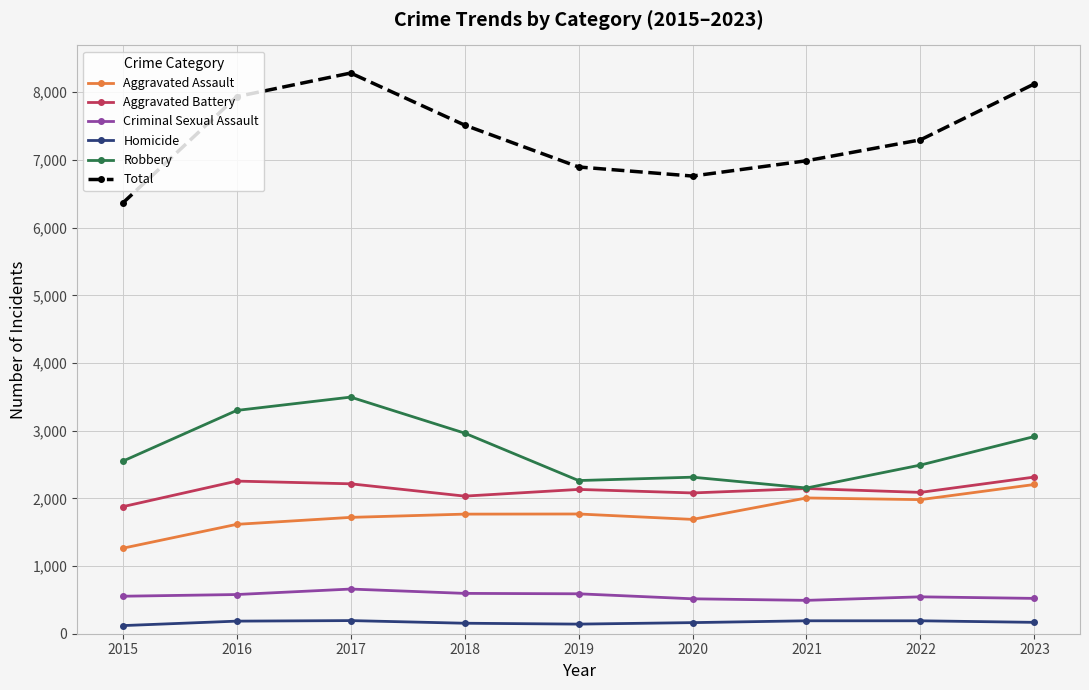

Which series has the largest range (max minus min)?

Total